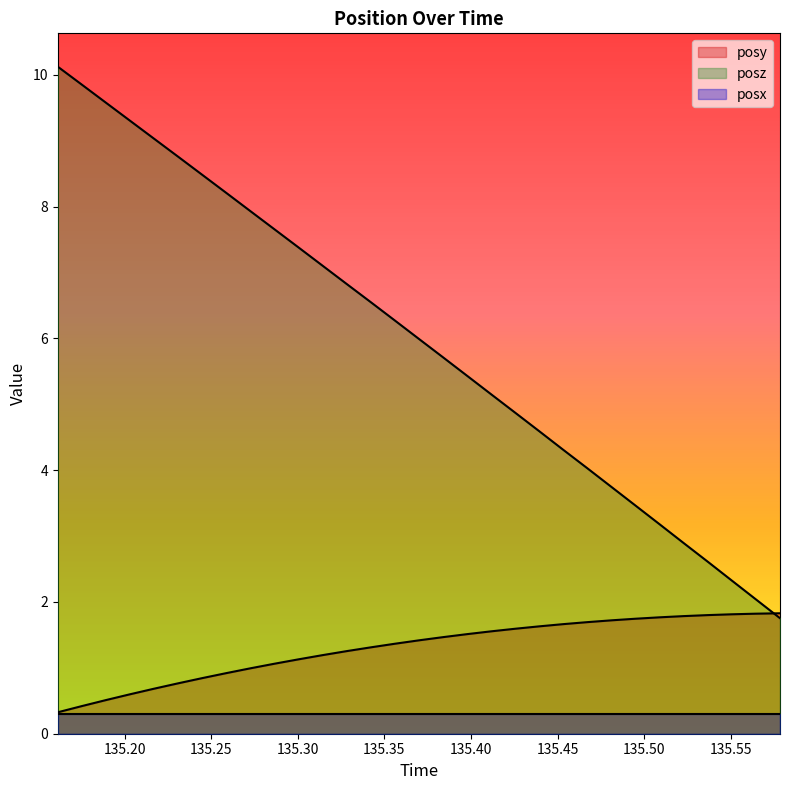

Rank the series by their average value, from lowest to highest.

posx, posy, posz